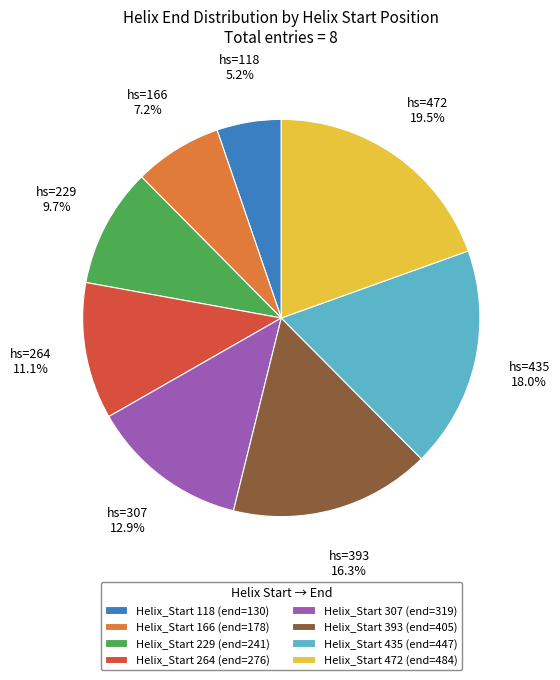

Do Helix_Start 264 (end=276) and Helix_Start 435 (end=447) together represent more than half of the pie?

No